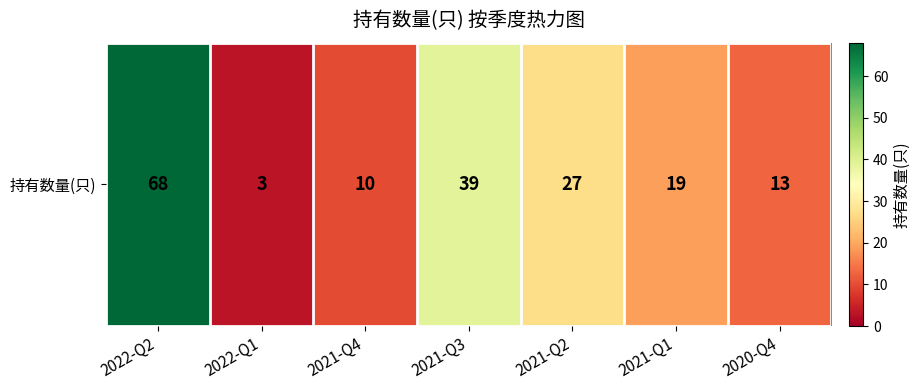

What is the smallest value displayed?

3